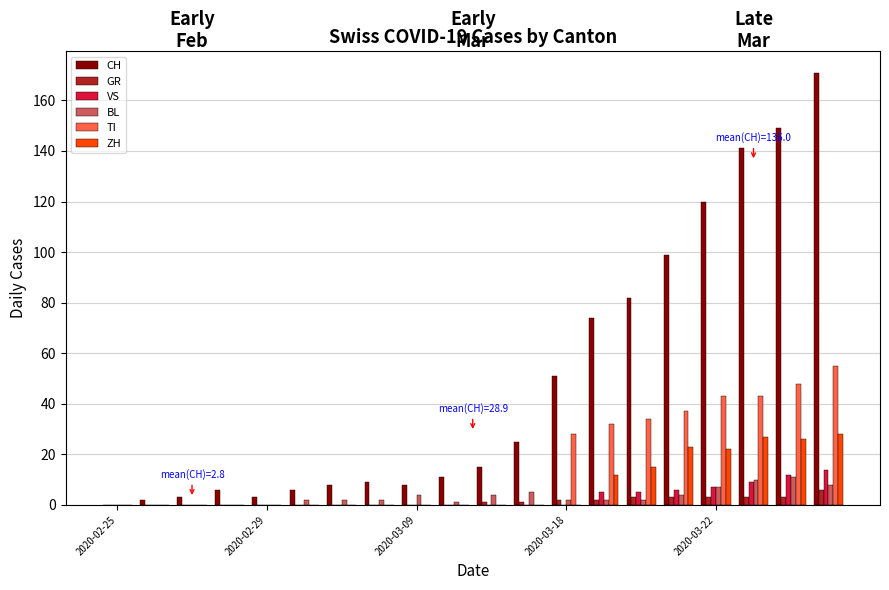

What is the sum of all CH values?

983